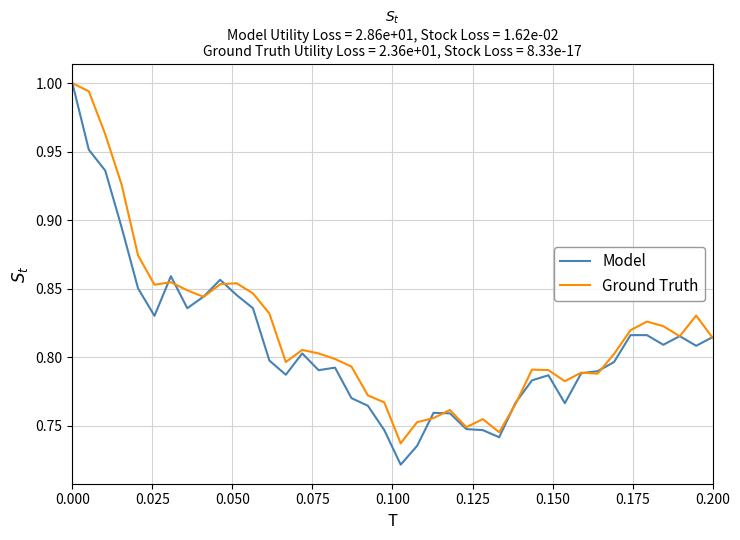

True or false: Model has more than 1 interior local peaks.

True